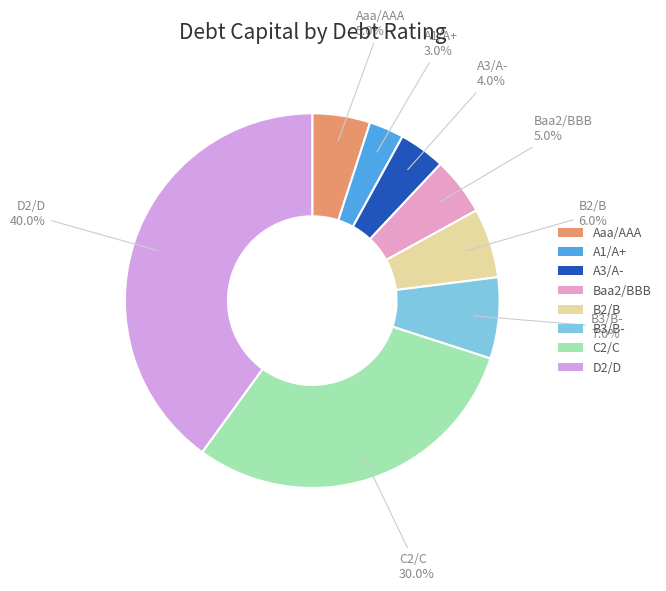

Count the number of slices in the pie.

8